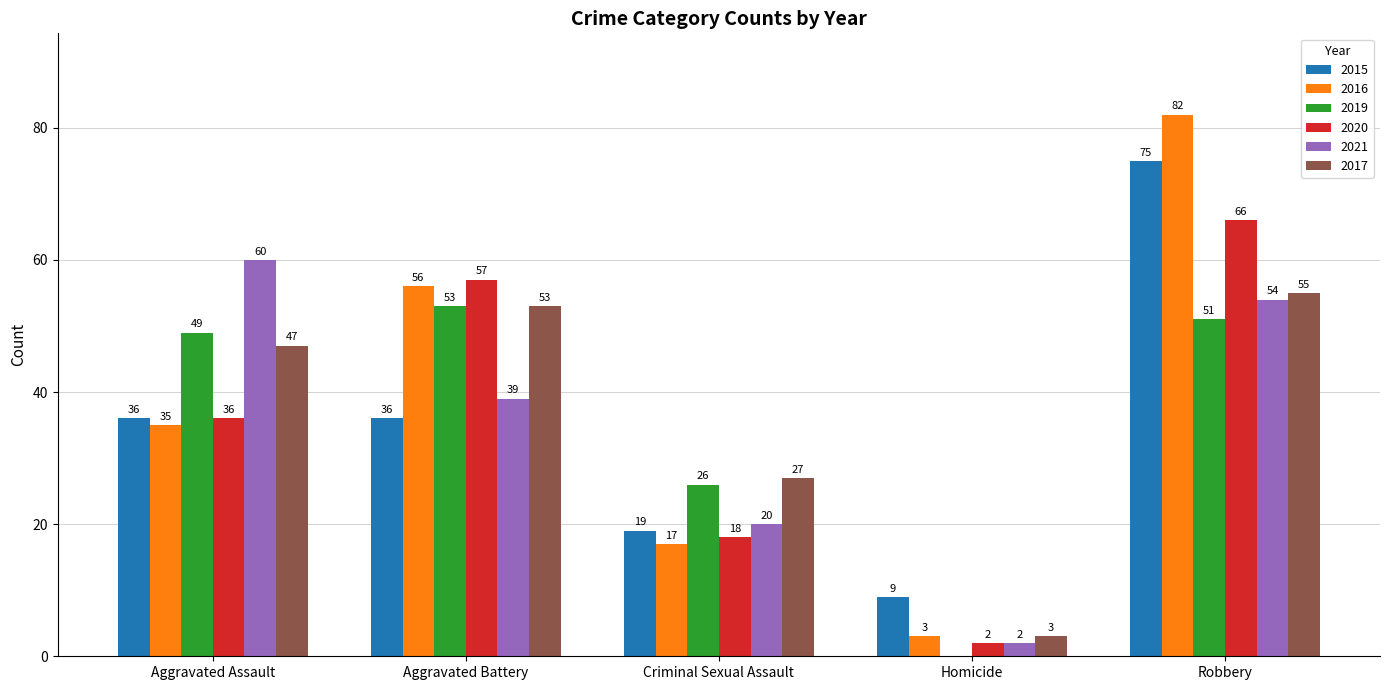

Which series has the largest total across all categories?

2016